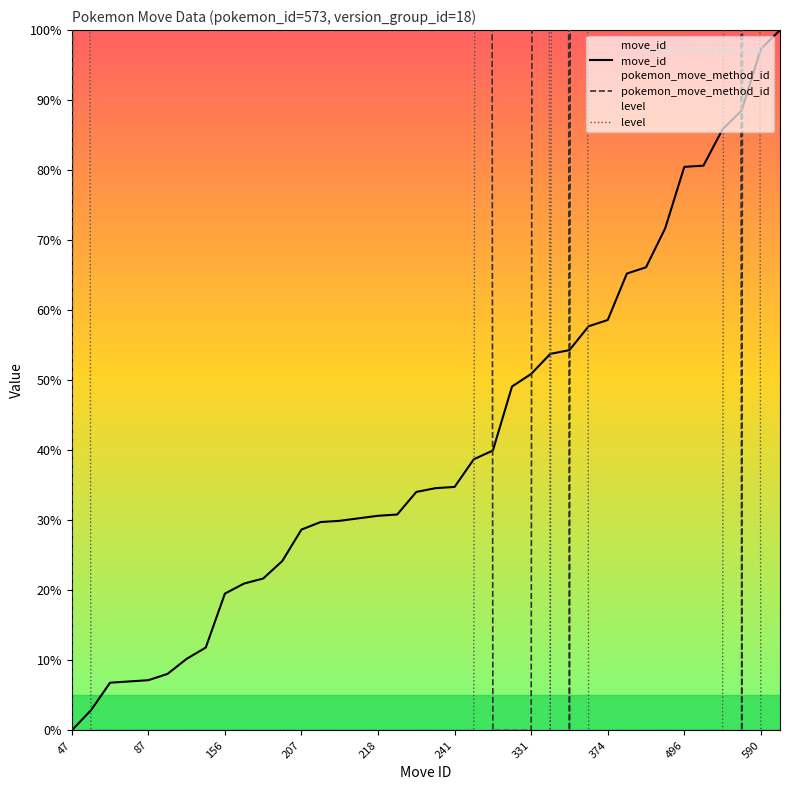

The value of move_id at 156 is 19.5. True or false?

True